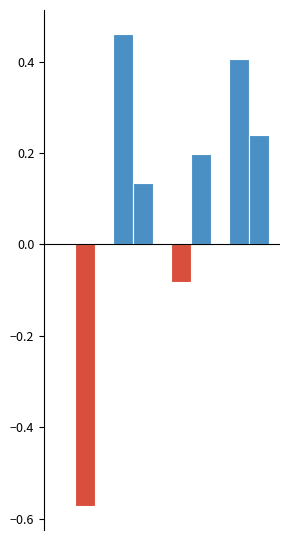

Are the bars horizontal?

No